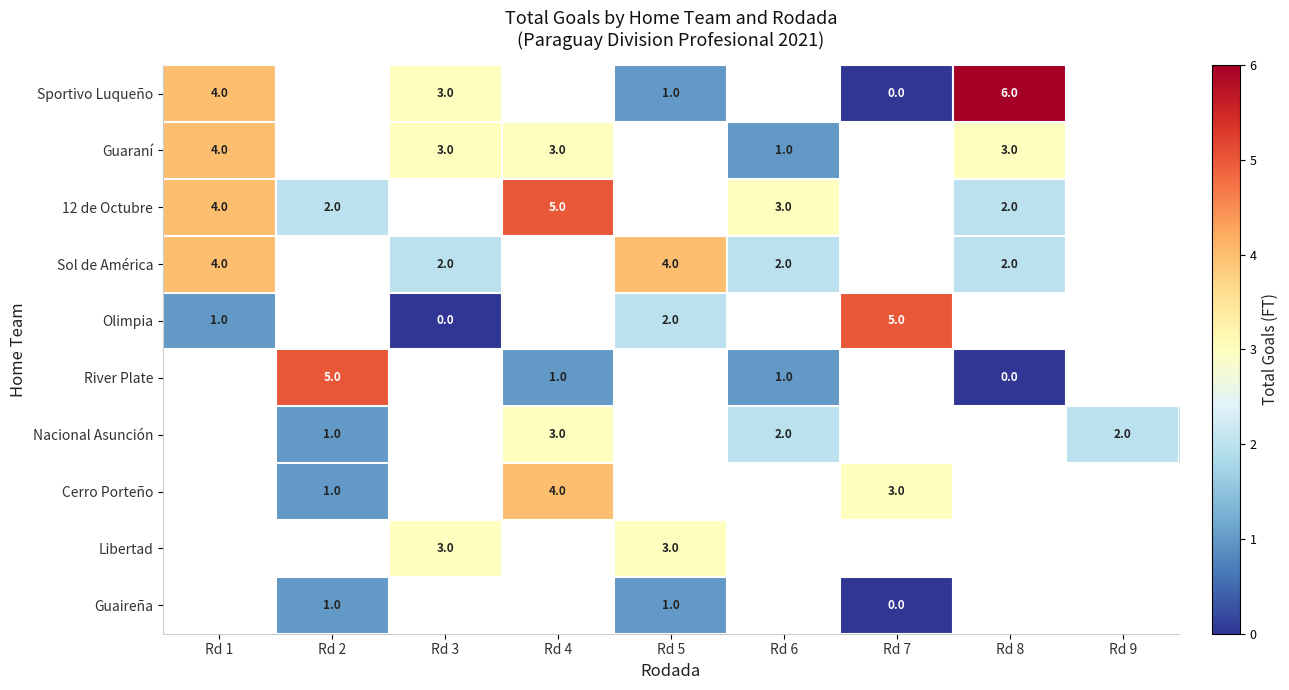

The Cerro Porteño series shows 1 at Rd 2. True or false?

True